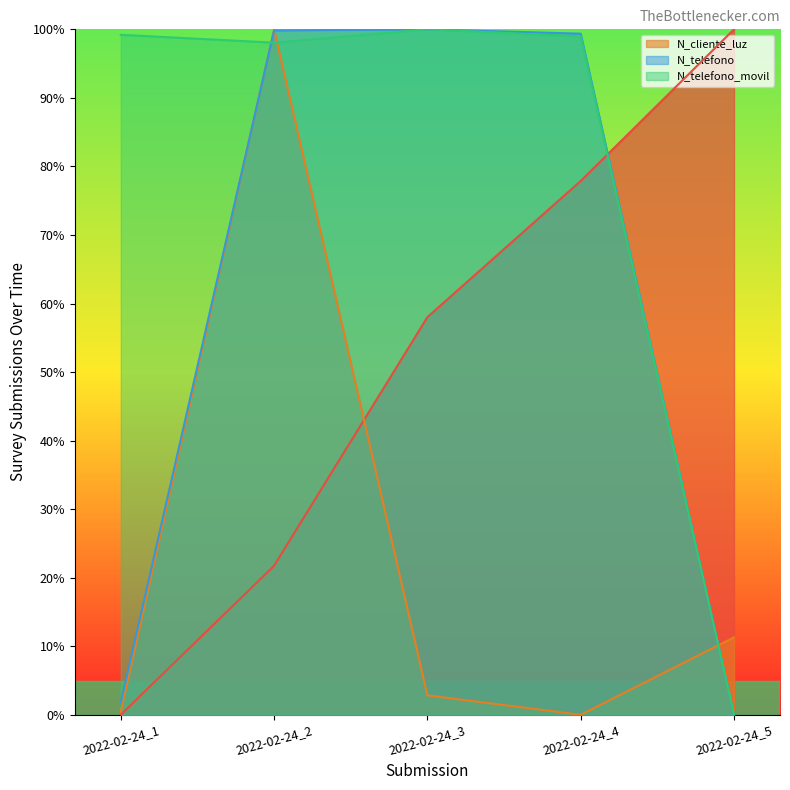

Is it true that N_cliente_luz equals 0.0 at 2022-02-24_4?

True